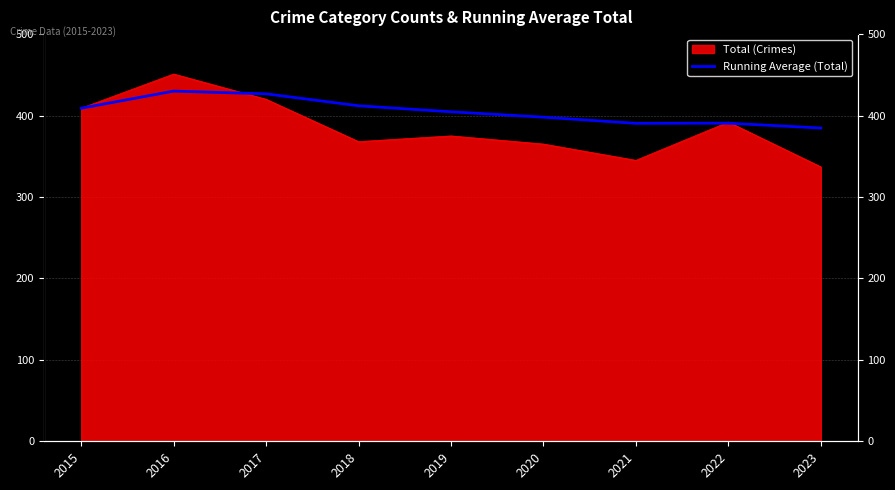

What is the value of the 8th point from the left?

390.6